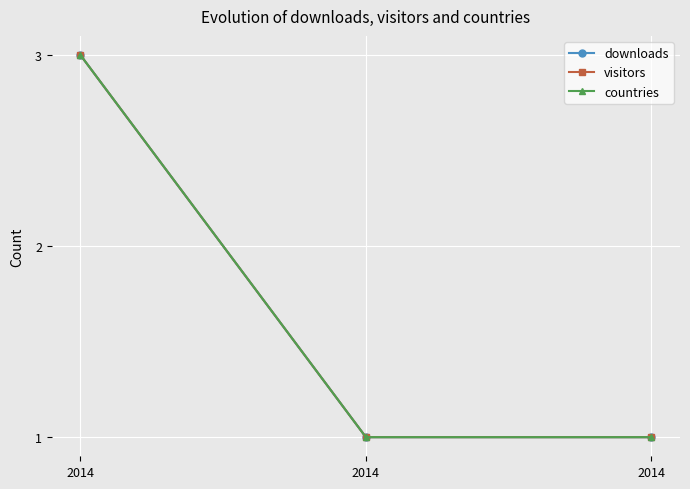

Does the chart have visible grid lines?

Yes